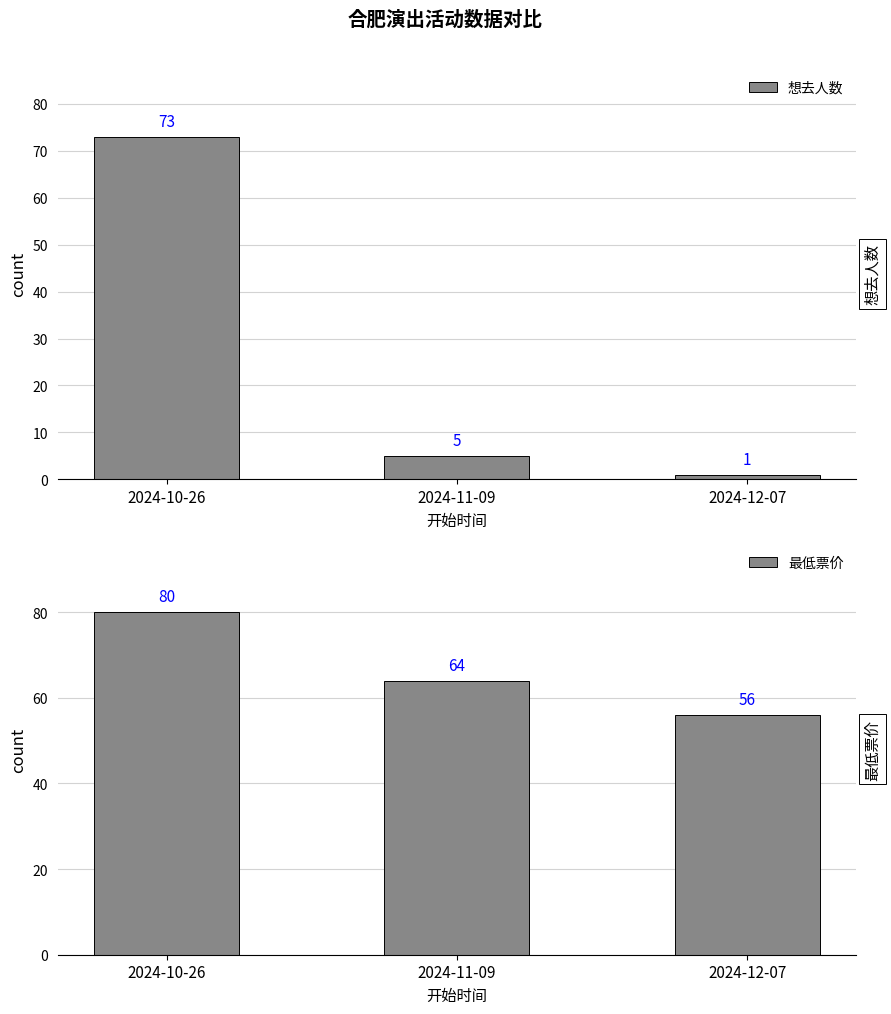

Is it true that 想去人数 equals 111 at 2024-10-26?

False